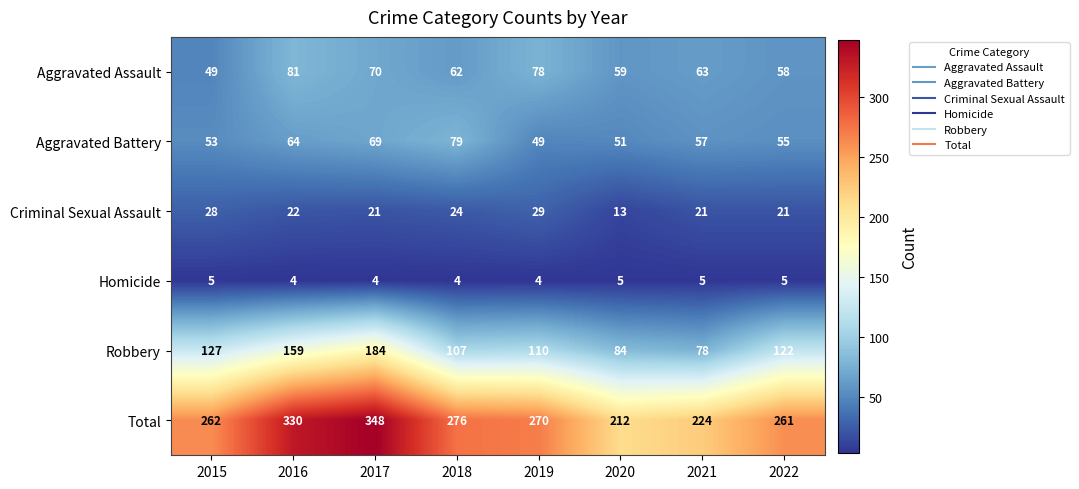

Rank the series at 2020 from lowest to highest value.

Homicide, Criminal Sexual Assault, Aggravated Battery, Aggravated Assault, Robbery, Total